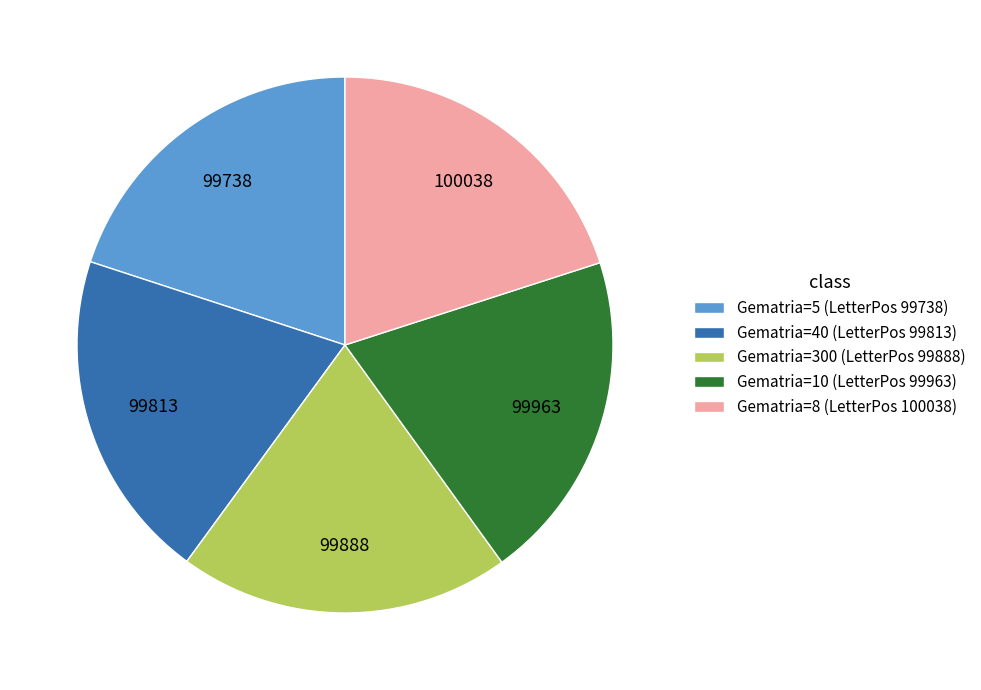

What is the ratio of the value at Gematria=5 (LetterPos 99738) to the value at Gematria=8 (LetterPos 100038)?

1.0